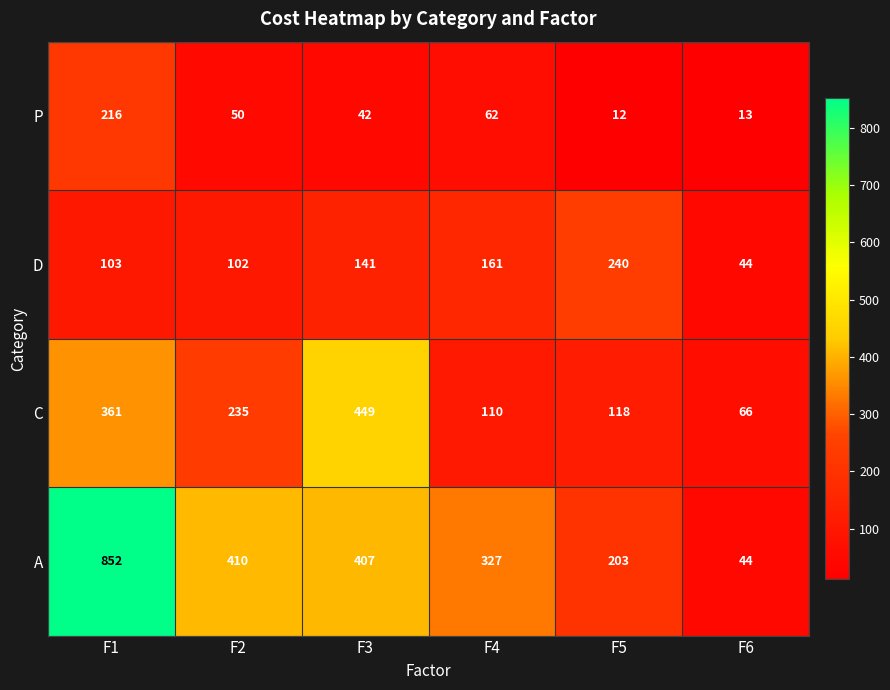

At which category is the sum across all series the highest?

F1